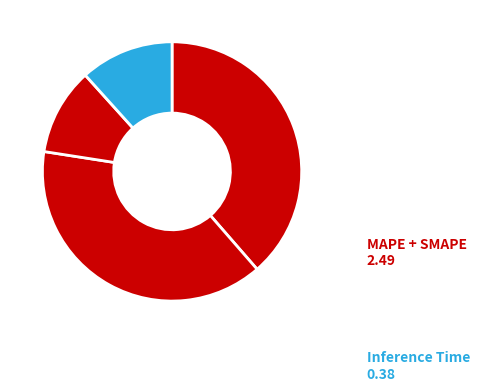

How many slices are in this pie chart?

4